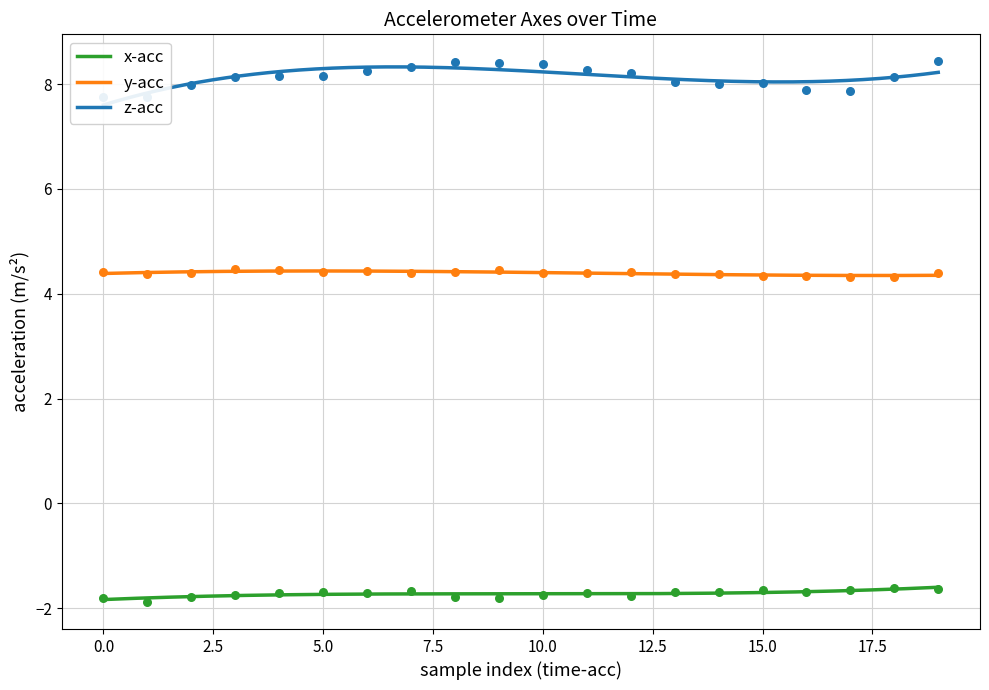

At how many categories does at least one series exceed 5?

20